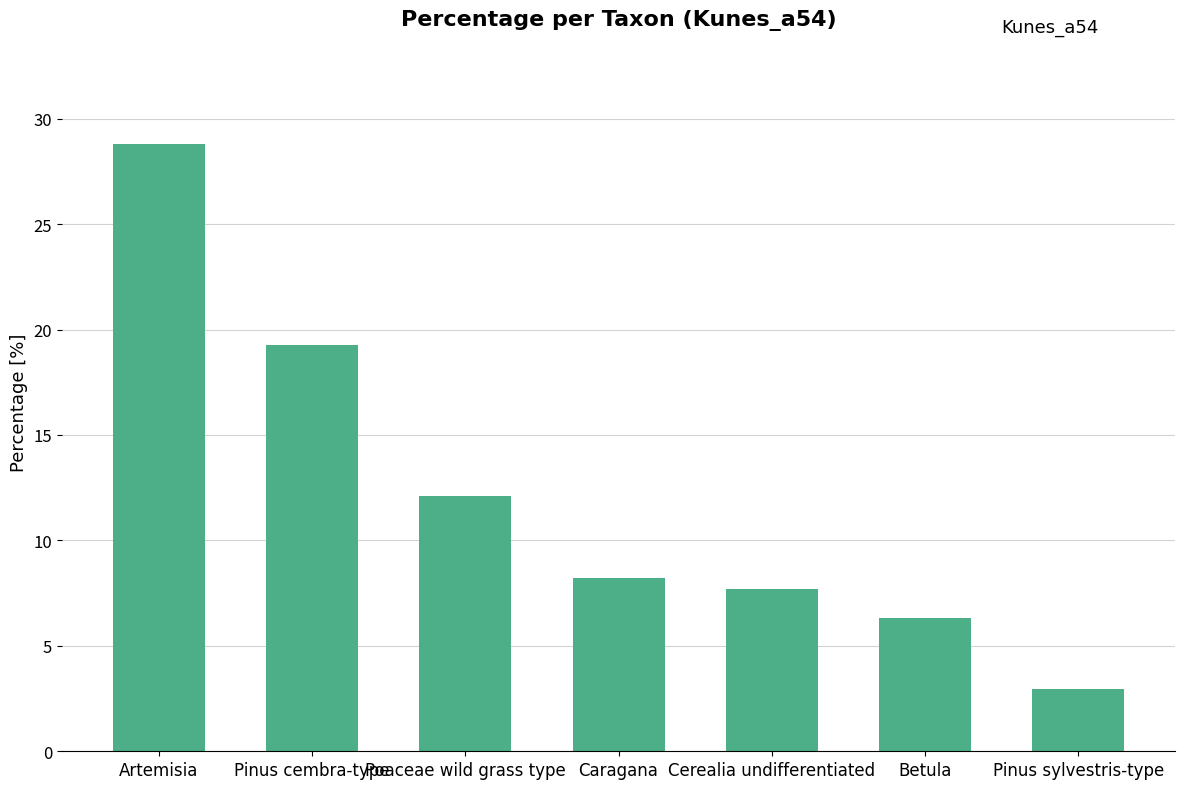

What is the difference between the maximum and second lowest values?

22.5